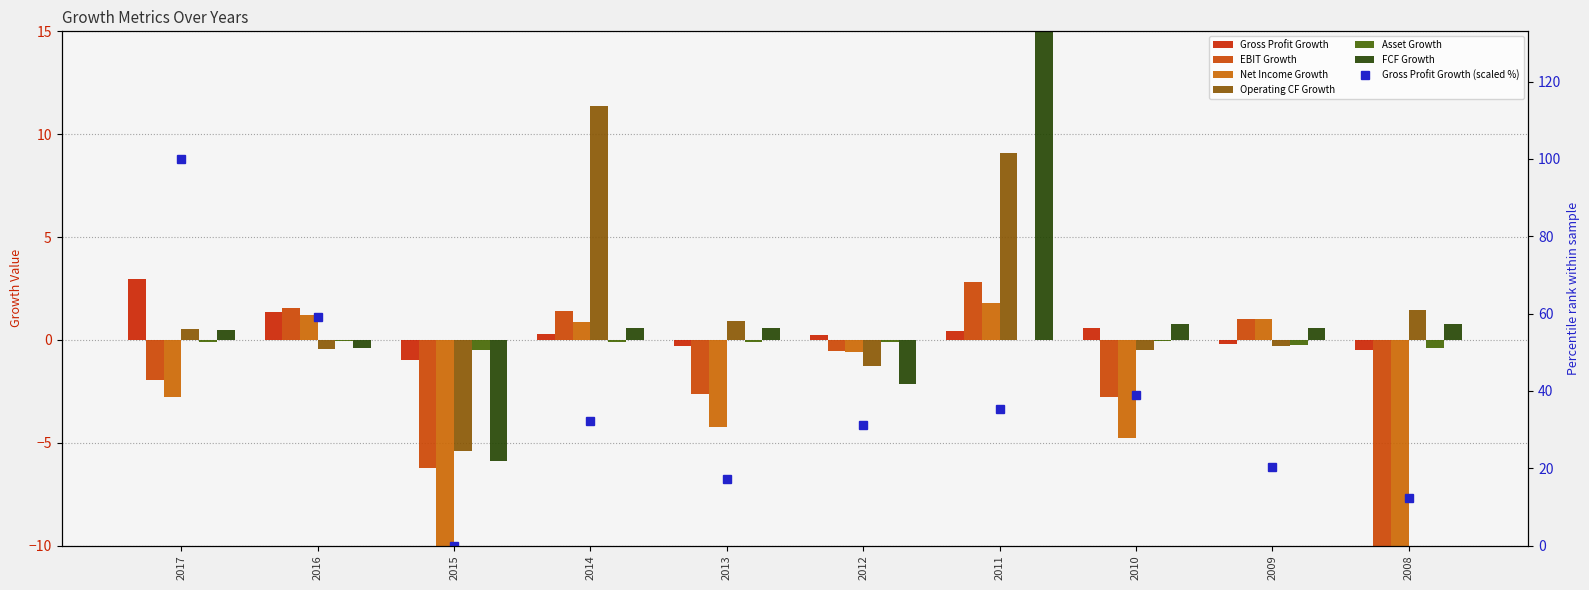

Which series changed the most between 2016 and 2013?

Gross Profit Growth